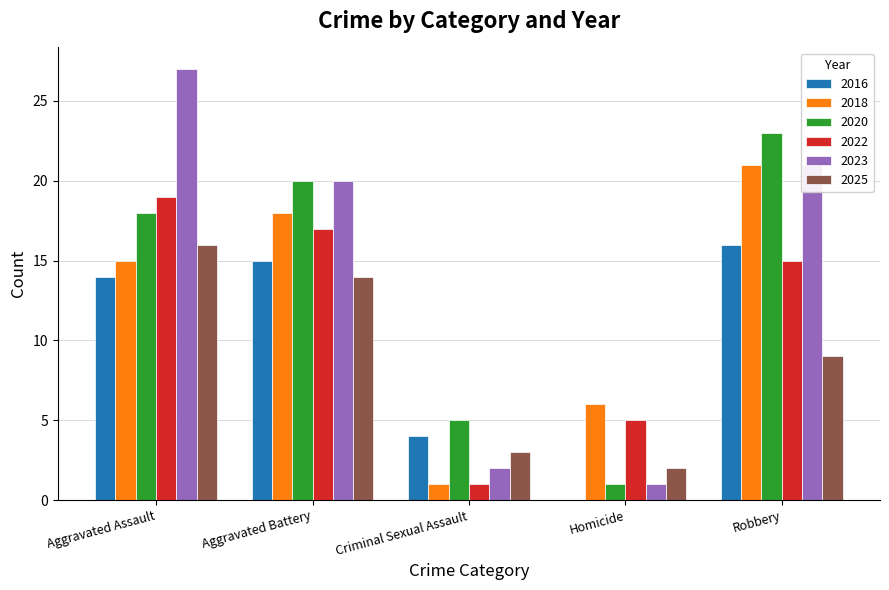

Count the number of categories in the chart.

5